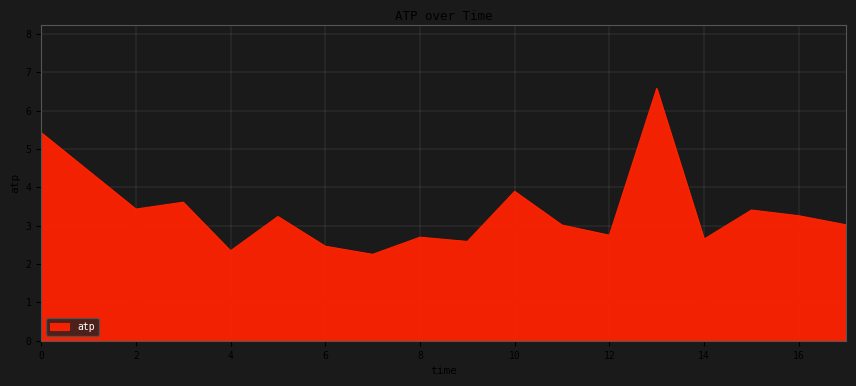

What is the minimum value shown in the chart?

2.3